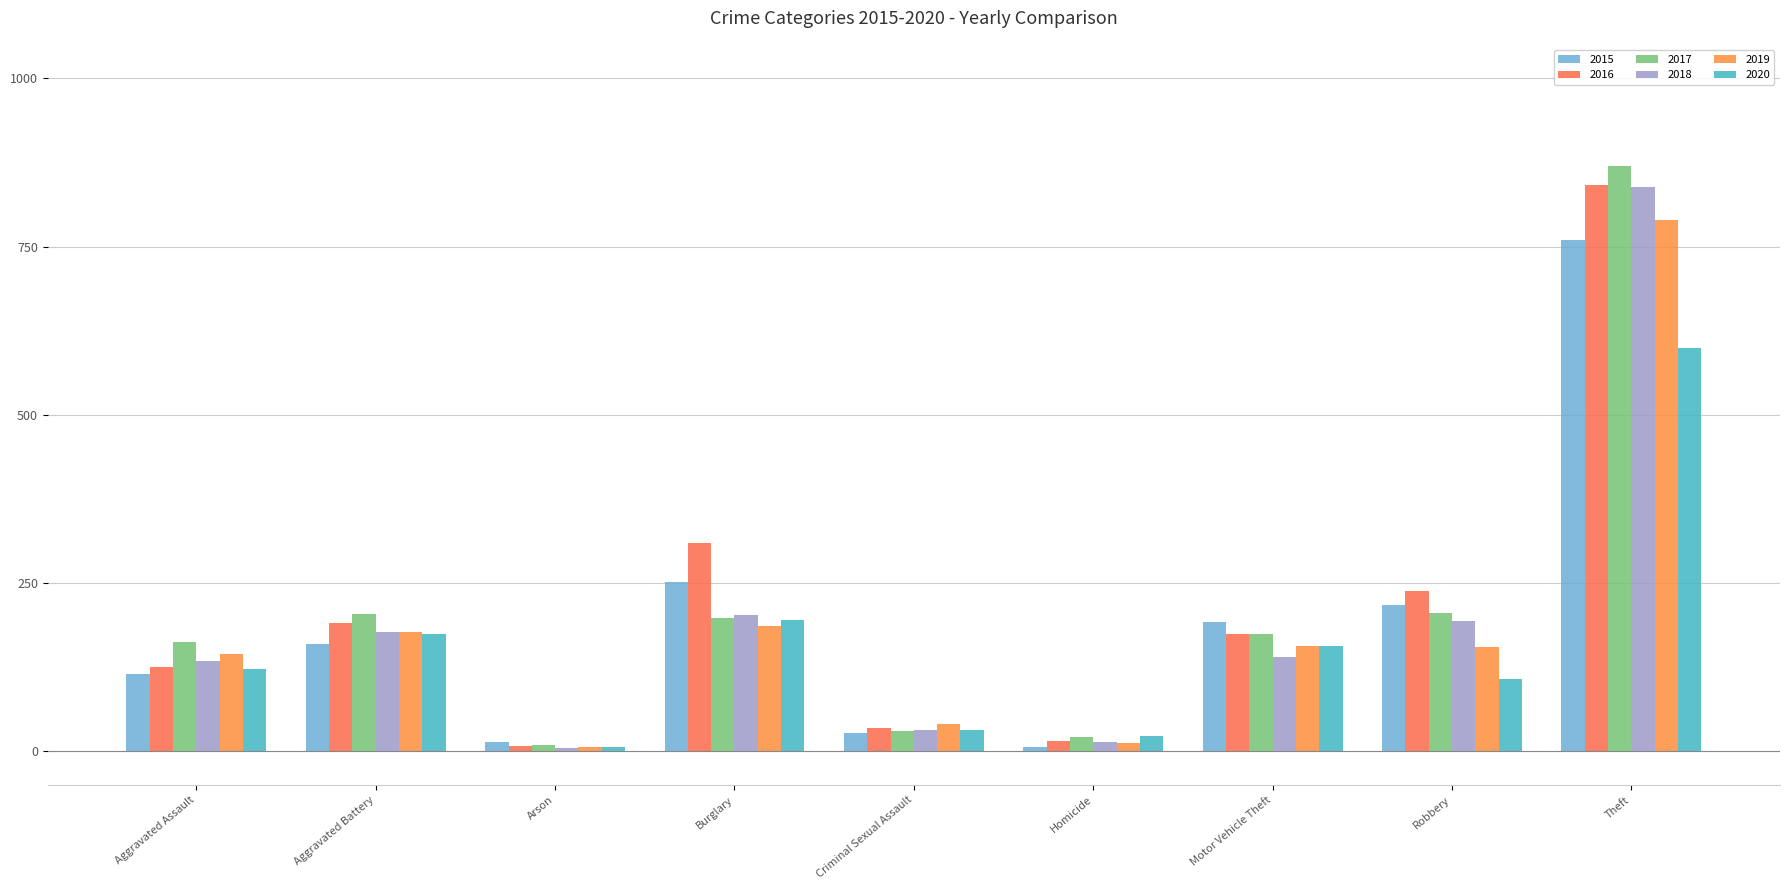

At which category is the sum across all series the highest?

Theft